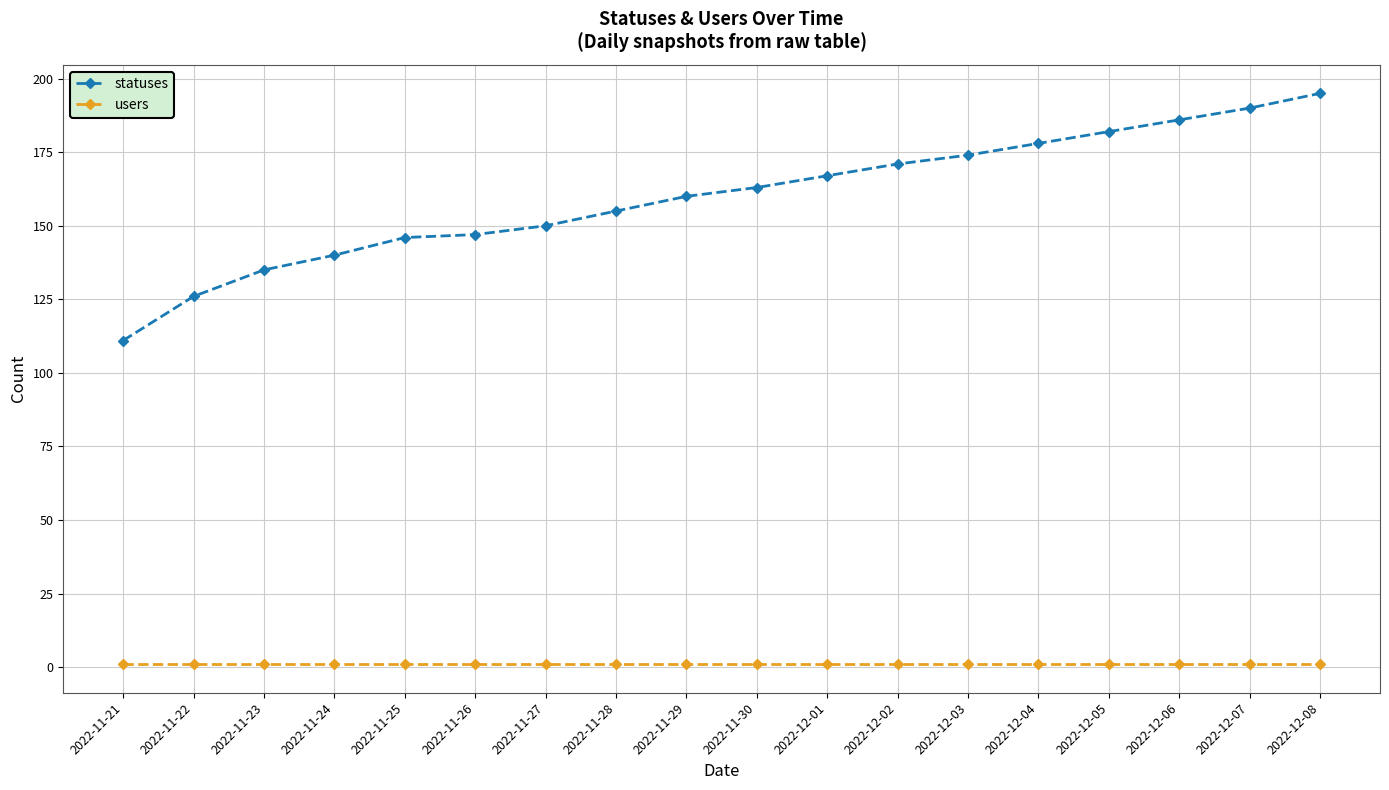

Which series changed the most between 2022-11-26 and 2022-12-05?

statuses